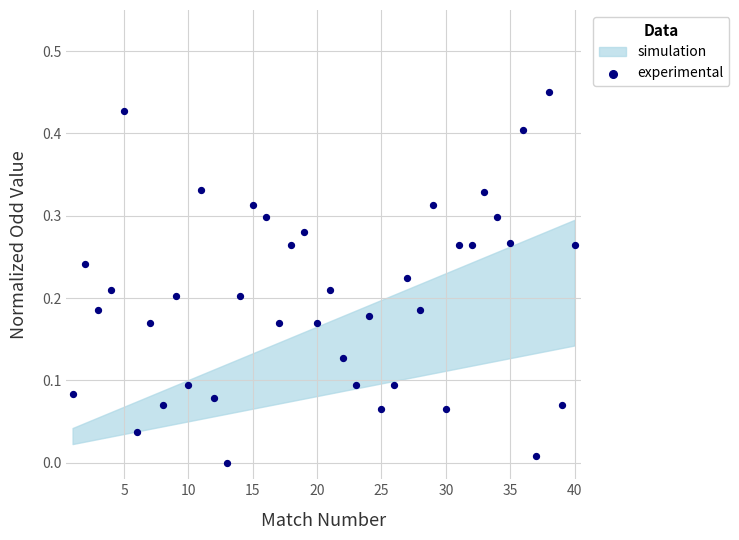

What is the range of X values (max minus min)?

39.0